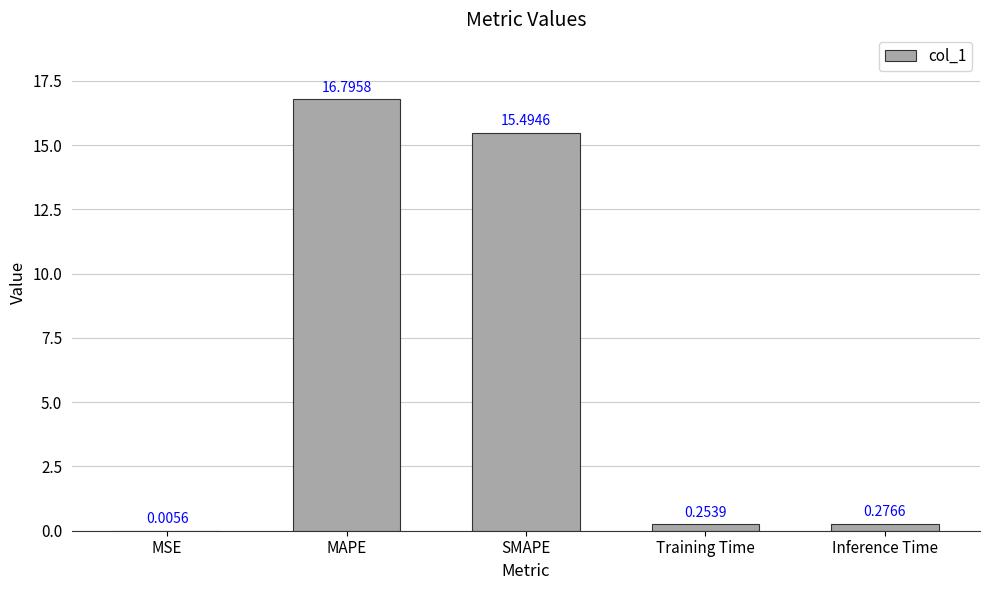

At which category does the chart reach its peak across all series?

MAPE